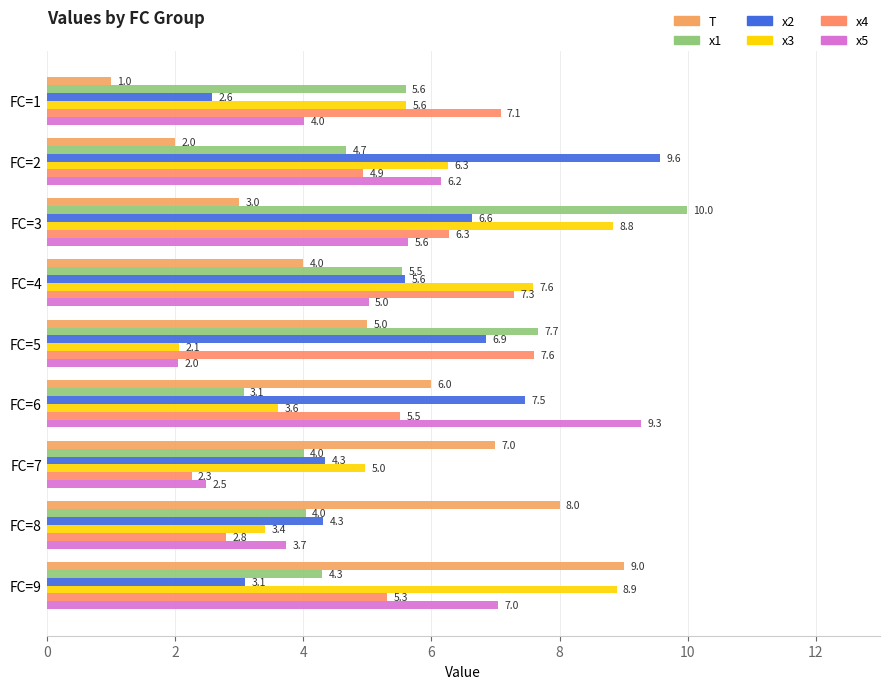

How many data points in x3 are above 5?

5